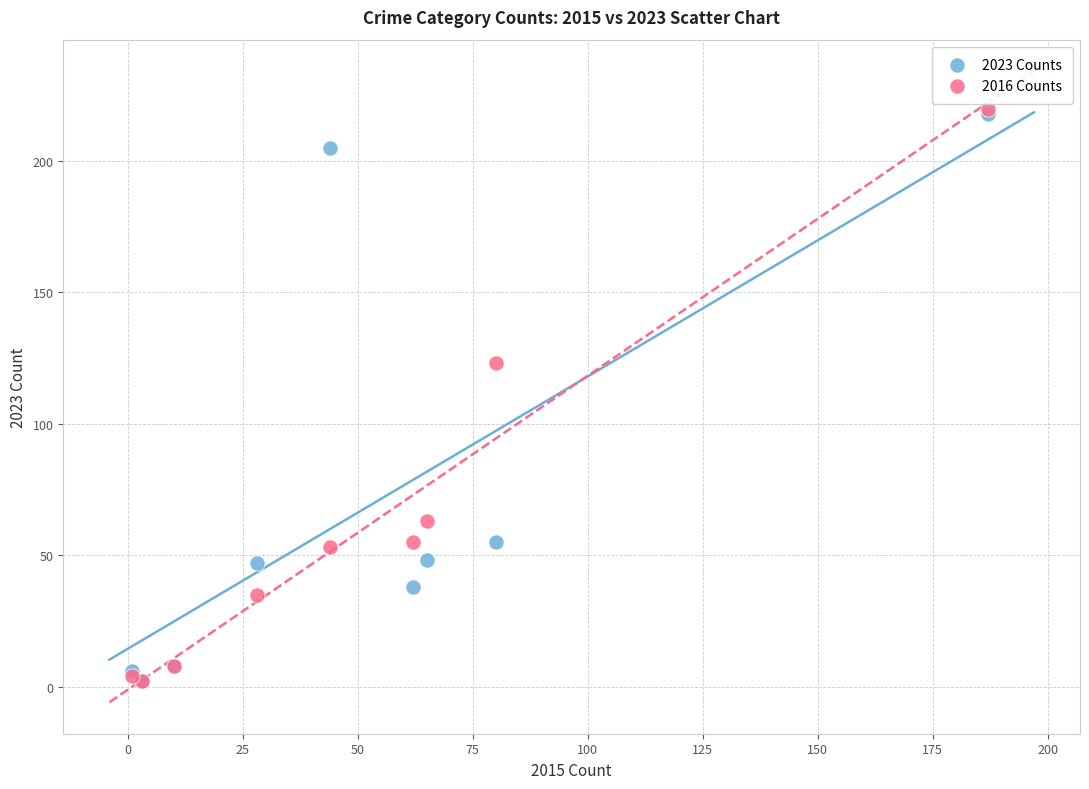

Across all series, what Y value is closest to 111?

123